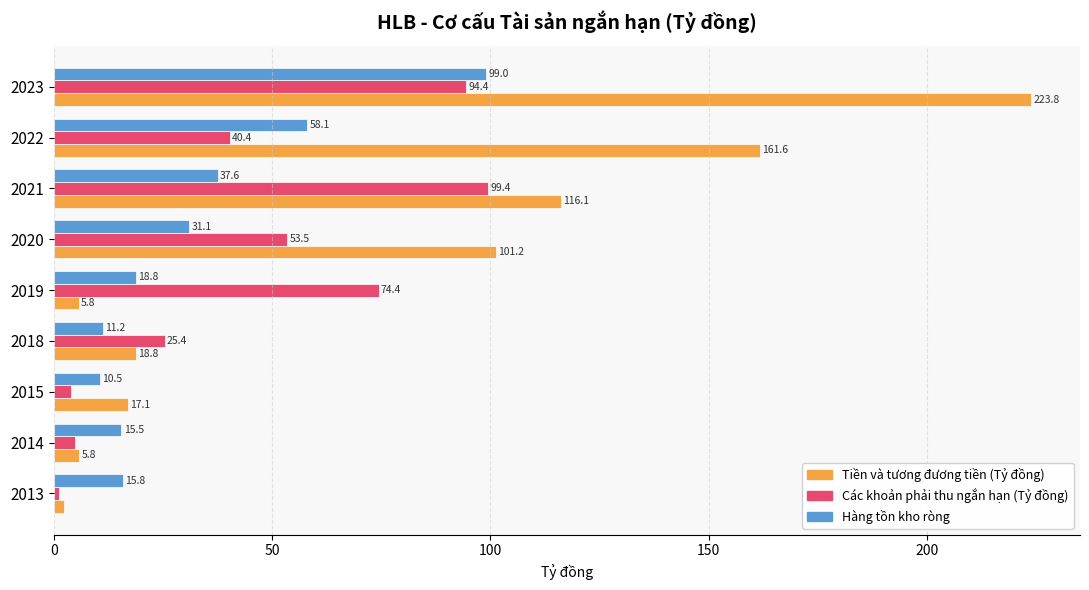

At which label is Các khoản phải thu ngắn hạn (Tỷ đồng) closest to 50?

2020